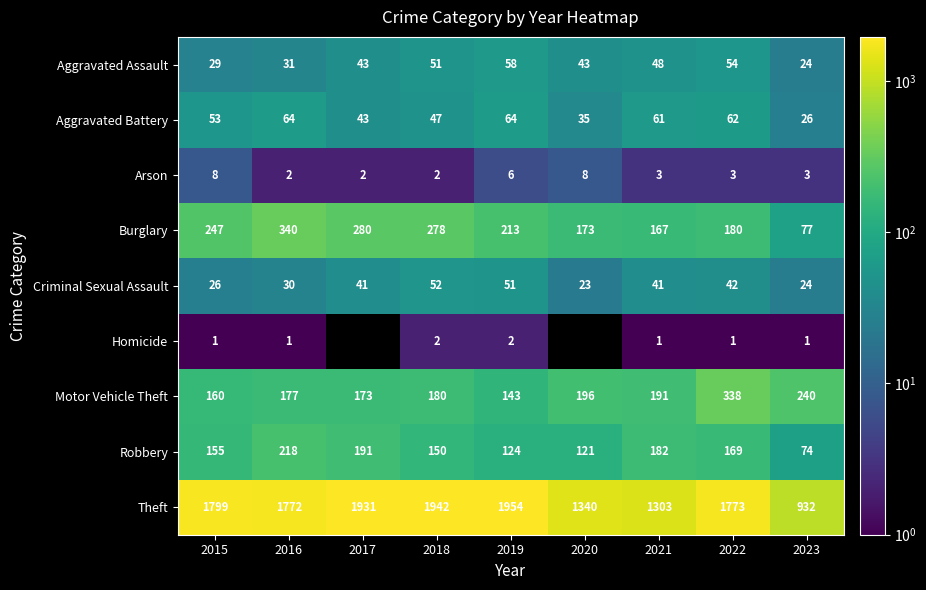

At 2016, list the series in order from largest to smallest.

Theft, Burglary, Robbery, Motor Vehicle Theft, Aggravated Battery, Aggravated Assault, Criminal Sexual Assault, Arson, Homicide